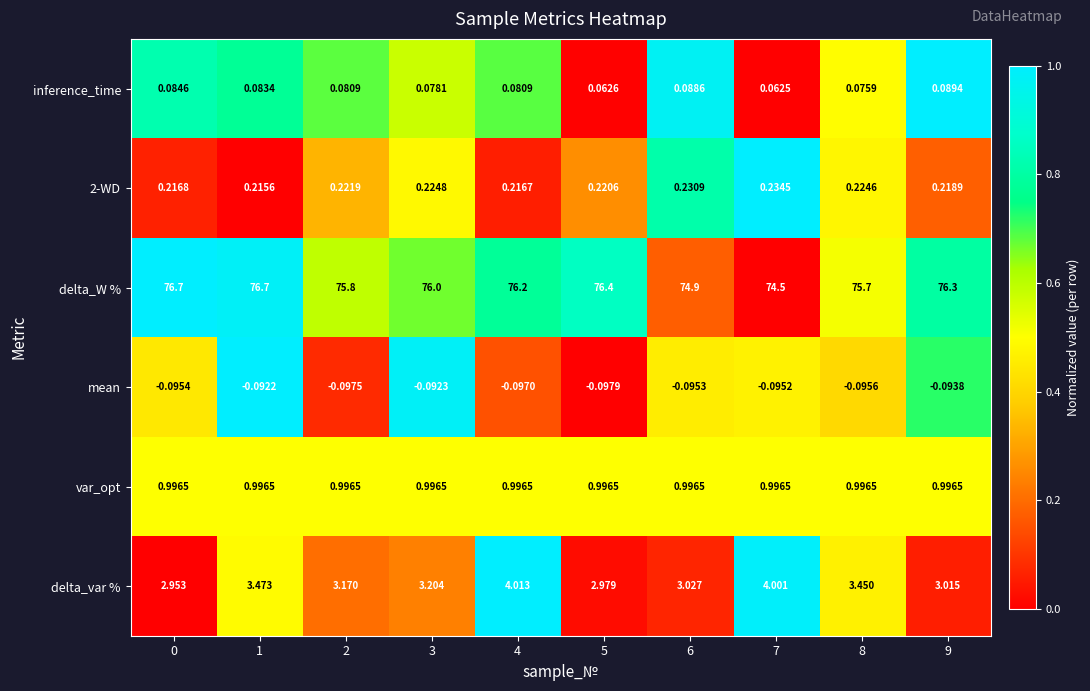

Is the value of 2-WD at 6 greater than the value of mean at 1?

Yes